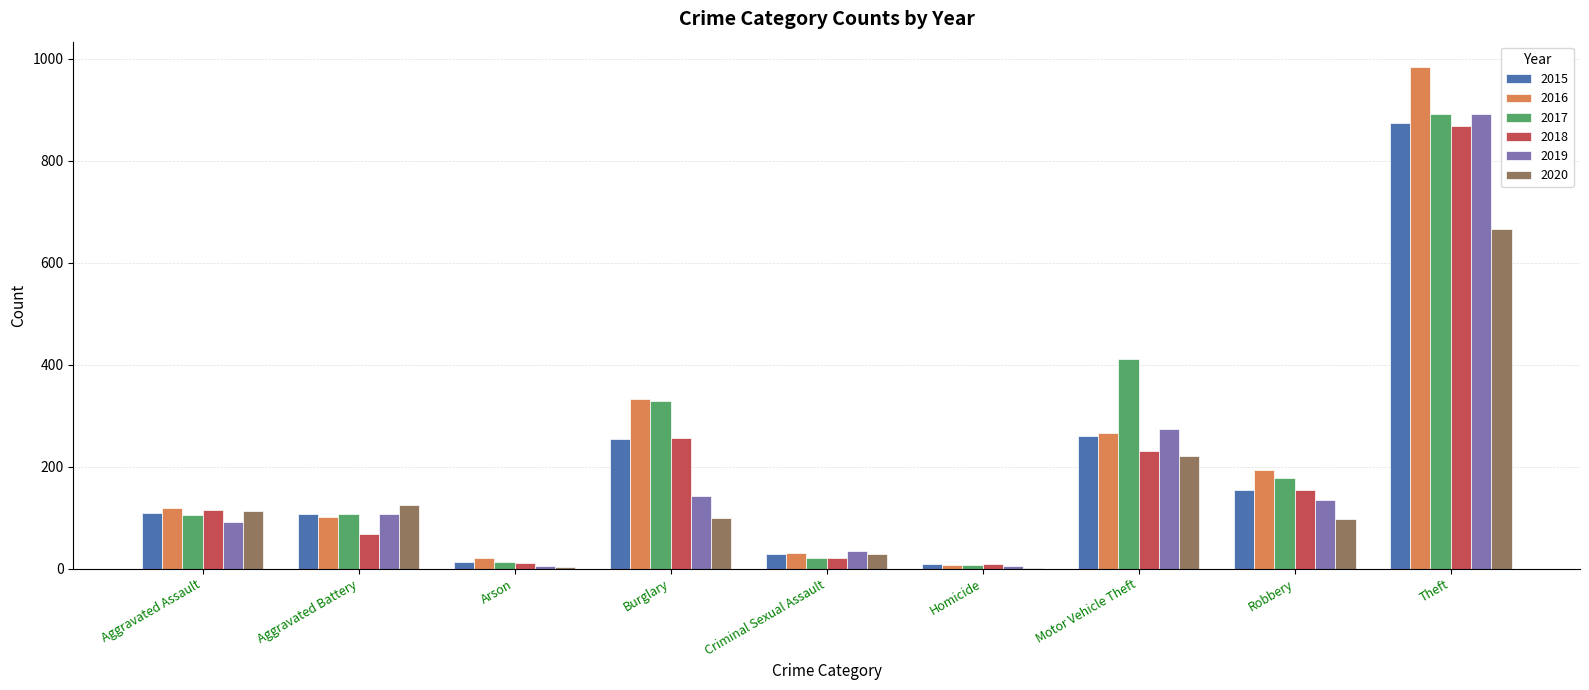

The 2016 series shows 30 at Criminal Sexual Assault. True or false?

True